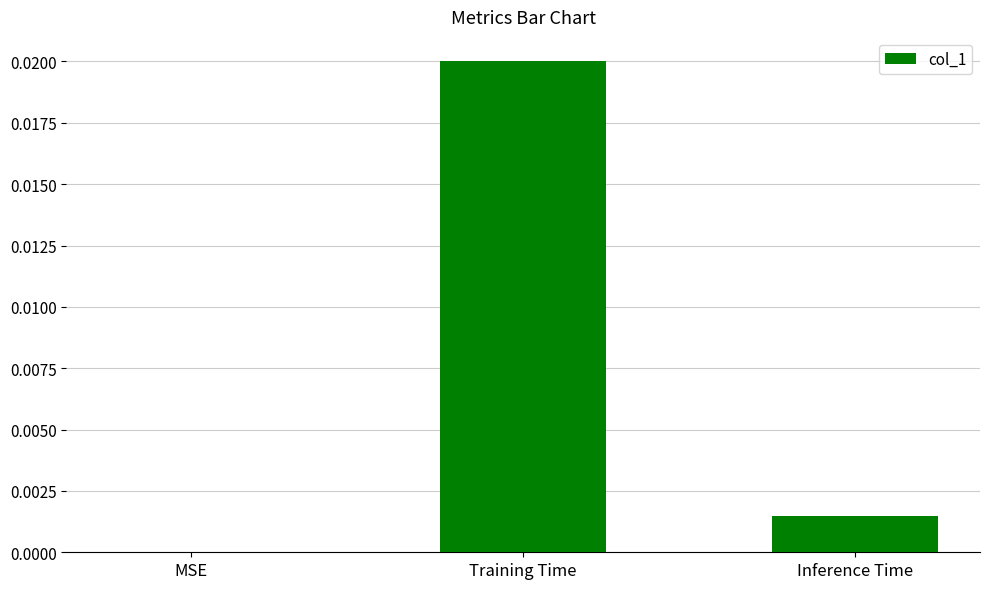

Is it true that the value at Training Time is 0.0?

True